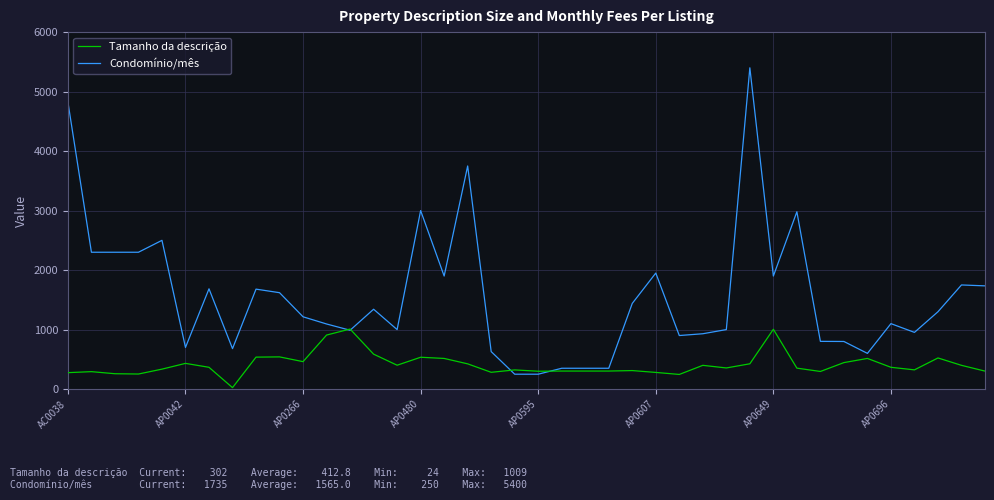

What is the highest value of the Tamanho da descrição series?

1009